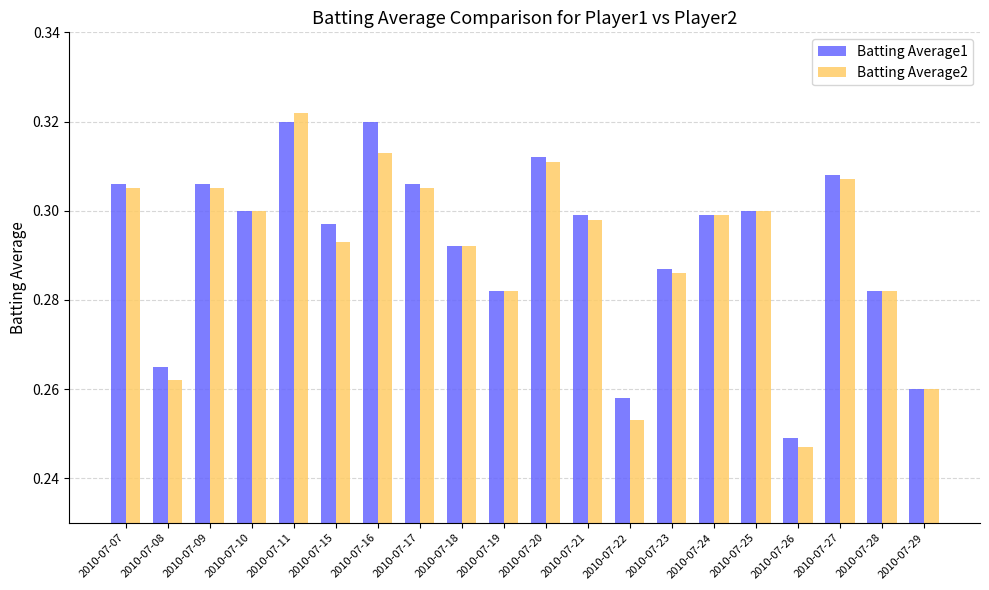

Where is Batting Average1 nearest to the value 0?

2010-07-26